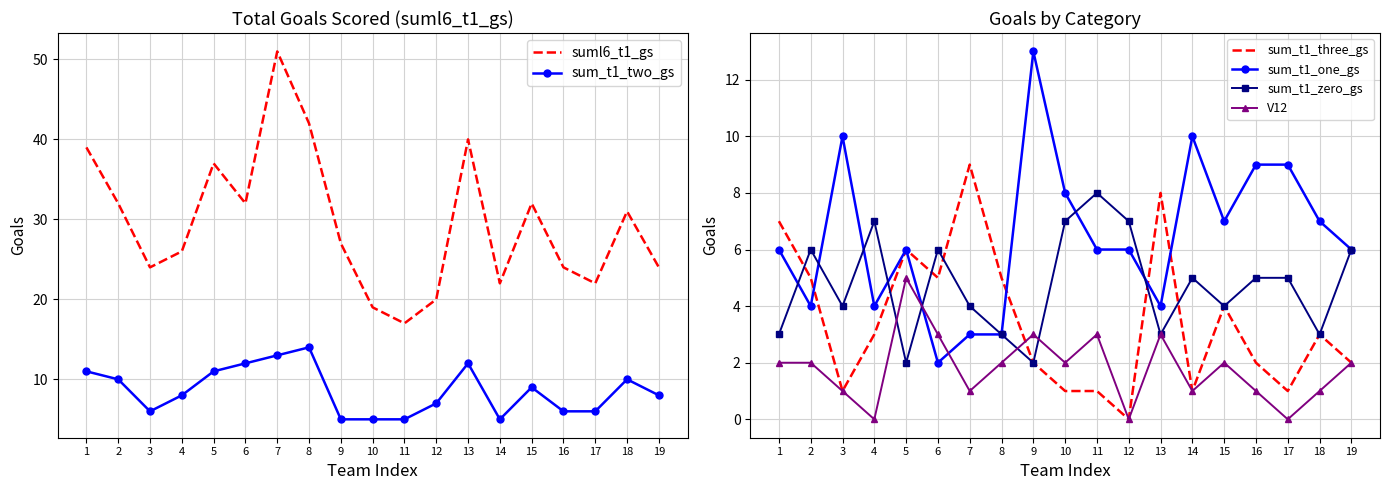

Rank the series at 4 from highest to lowest value.

suml6_t1_gs, sum_t1_two_gs, sum_t1_zero_gs, sum_t1_one_gs, sum_t1_three_gs, V12